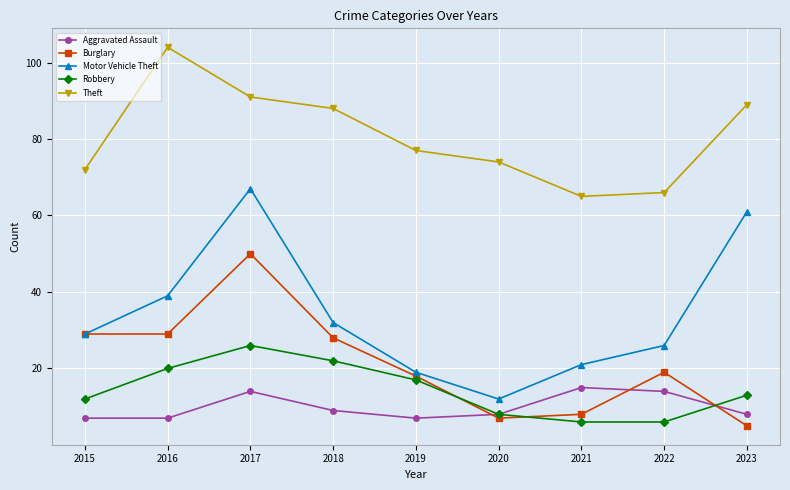

What are all the series names shown in the legend?

Aggravated Assault, Burglary, Motor Vehicle Theft, Robbery, Theft